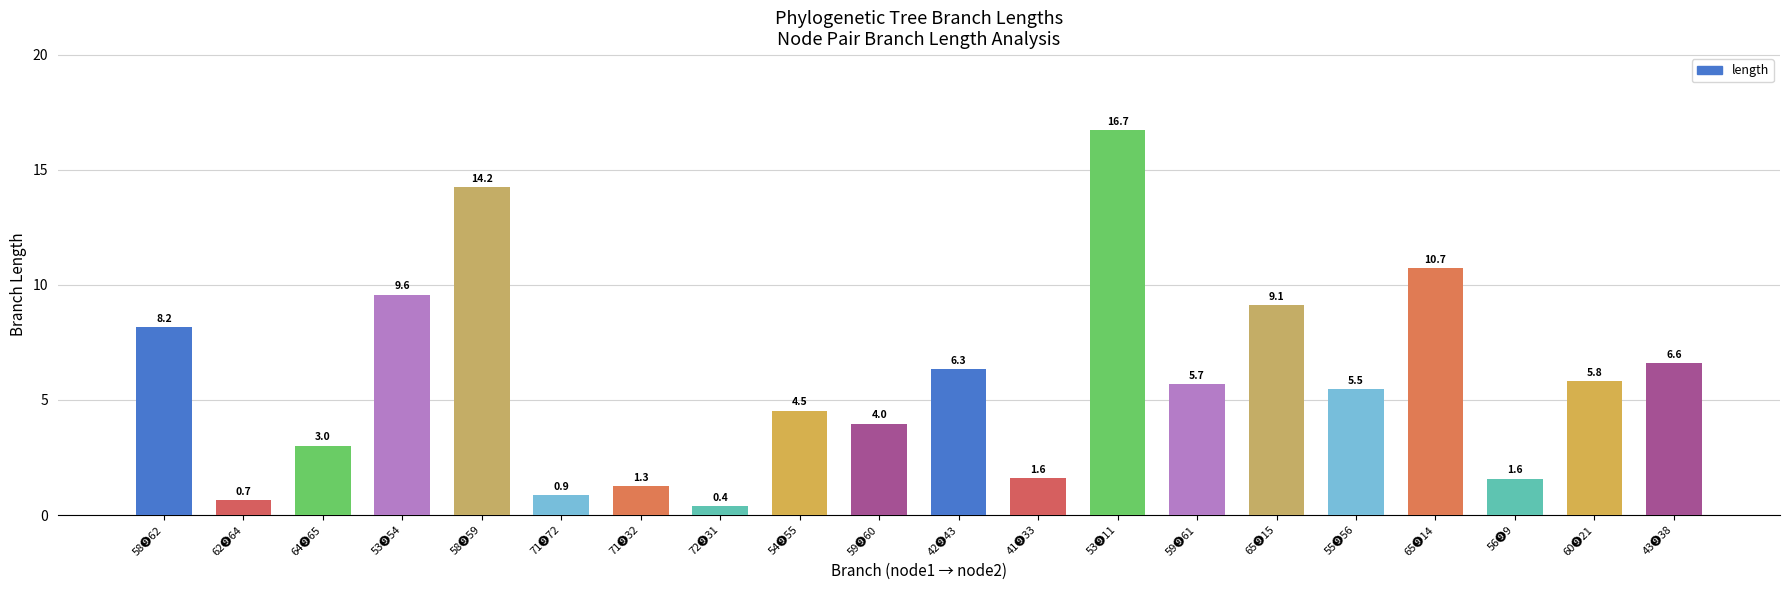

The chart shows a value of 1.2 at 64➒65. True or false?

False